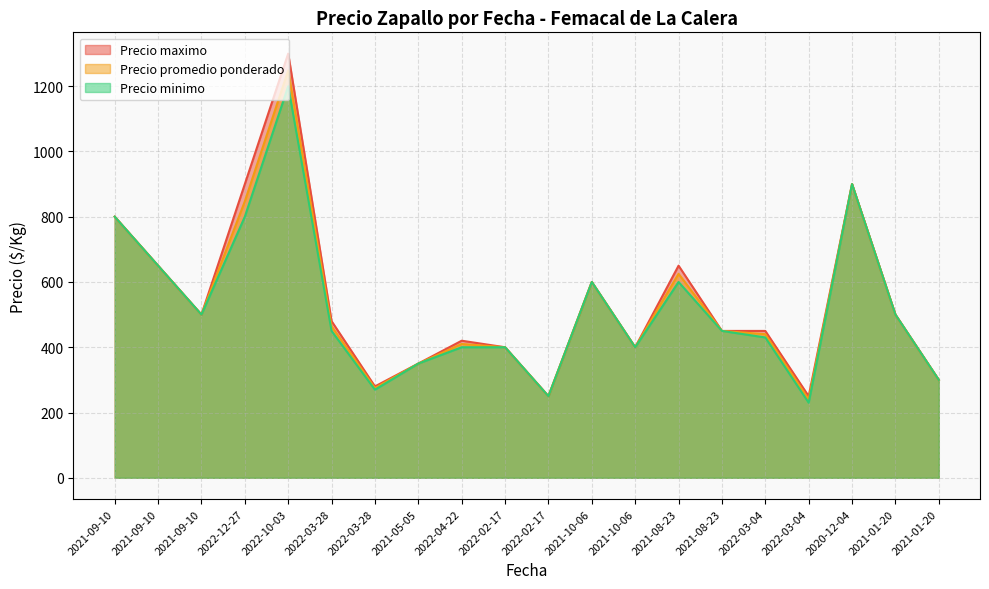

Which category has the lowest value across all series?

2022-03-04